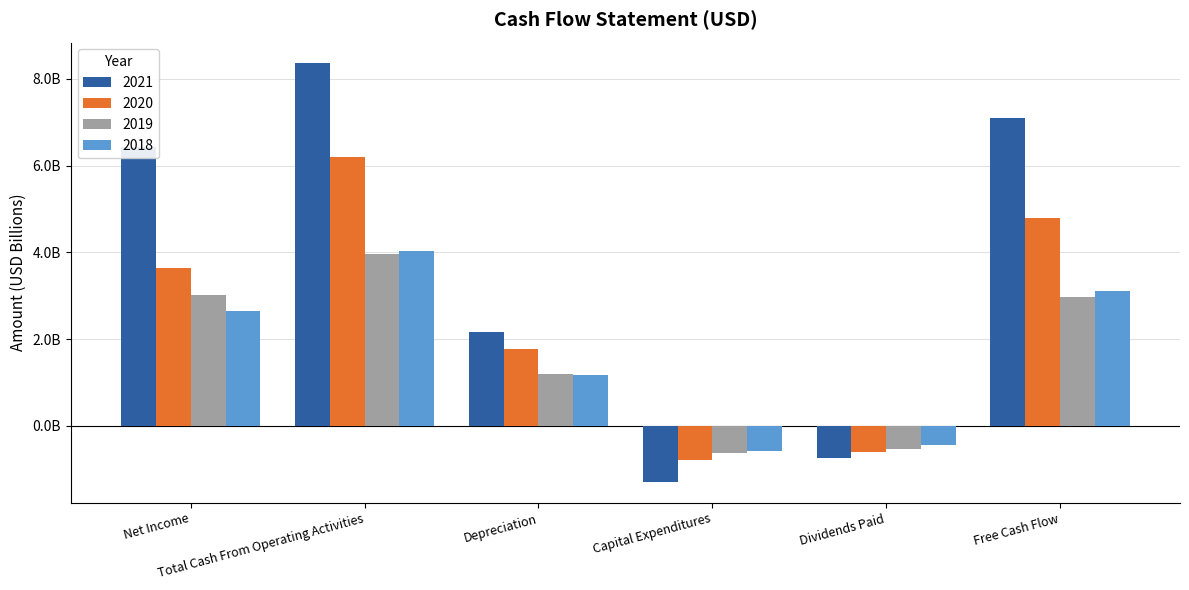

At which category is the sum across all series the highest?

Total Cash From Operating Activities